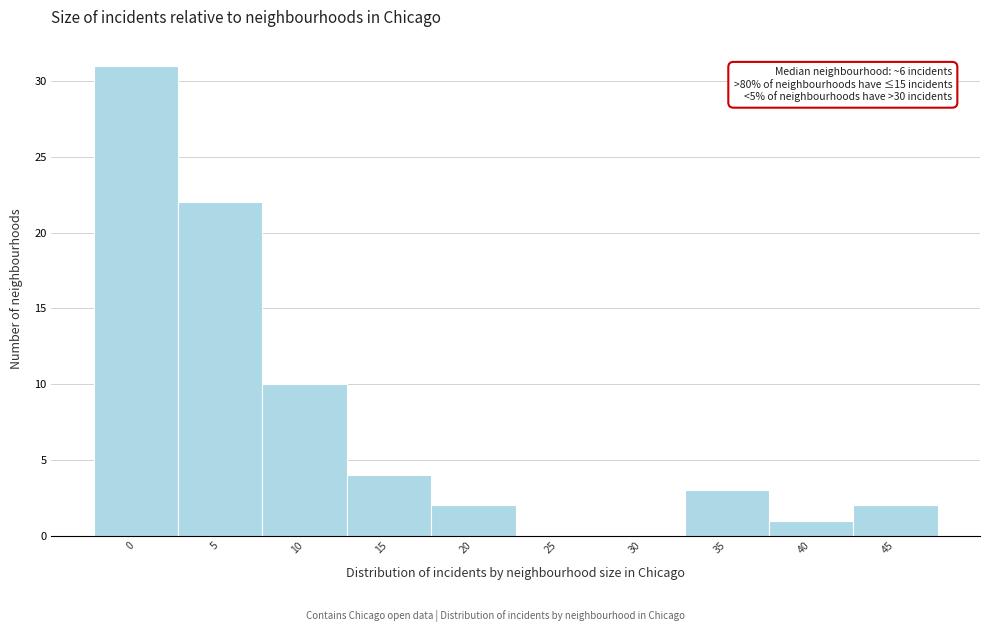

Reading left to right, what are all the values shown in this chart?

0=31	5=22	10=10	15=4	20=2	25=0	30=0	35=3	40=1	45=2